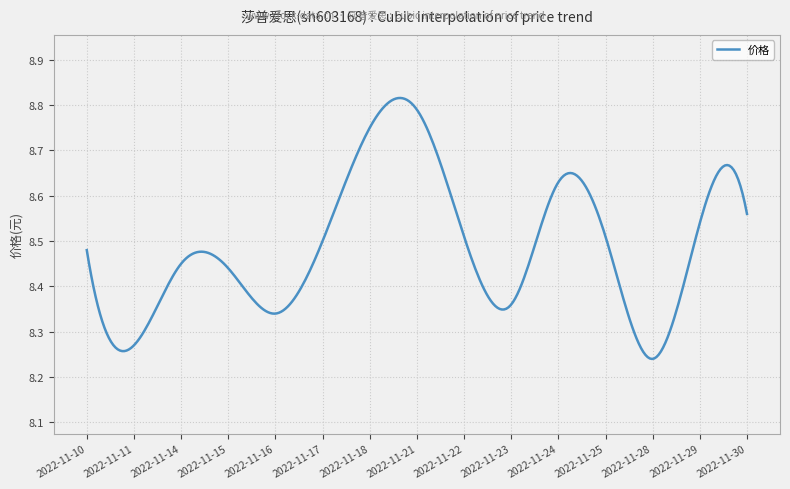

What is the sum of all values?

2546.6